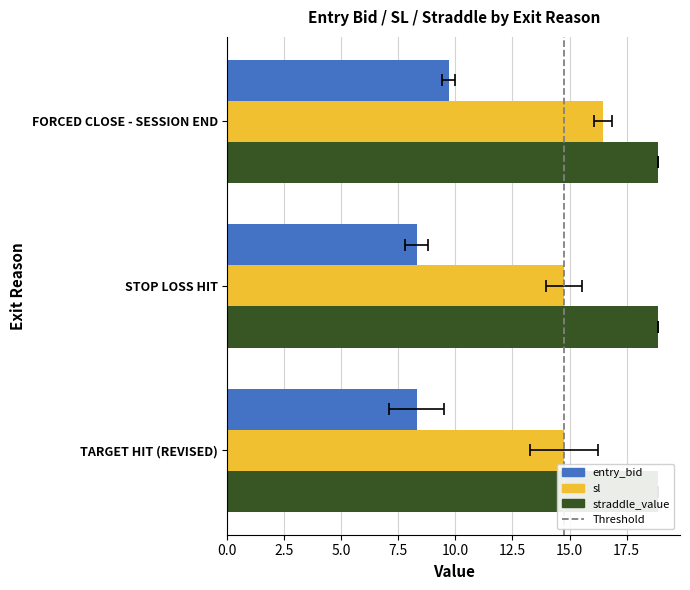

The value of sl at STOP LOSS HIT is 7.5. True or false?

False